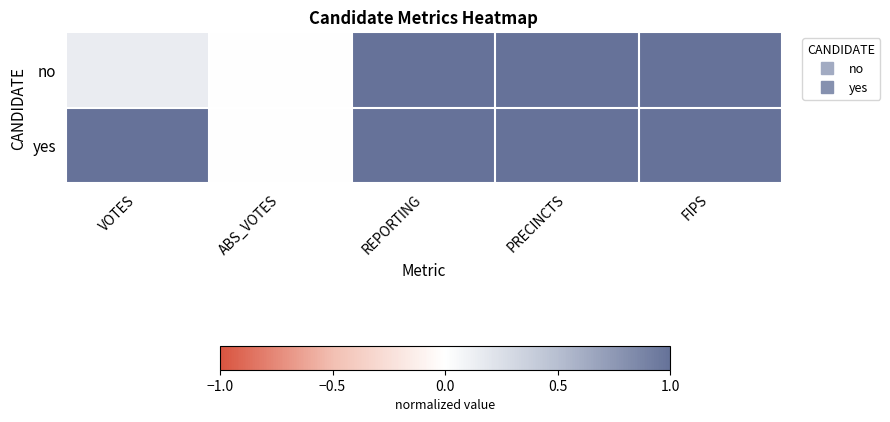

At which category is the sum across all series the highest?

REPORTING